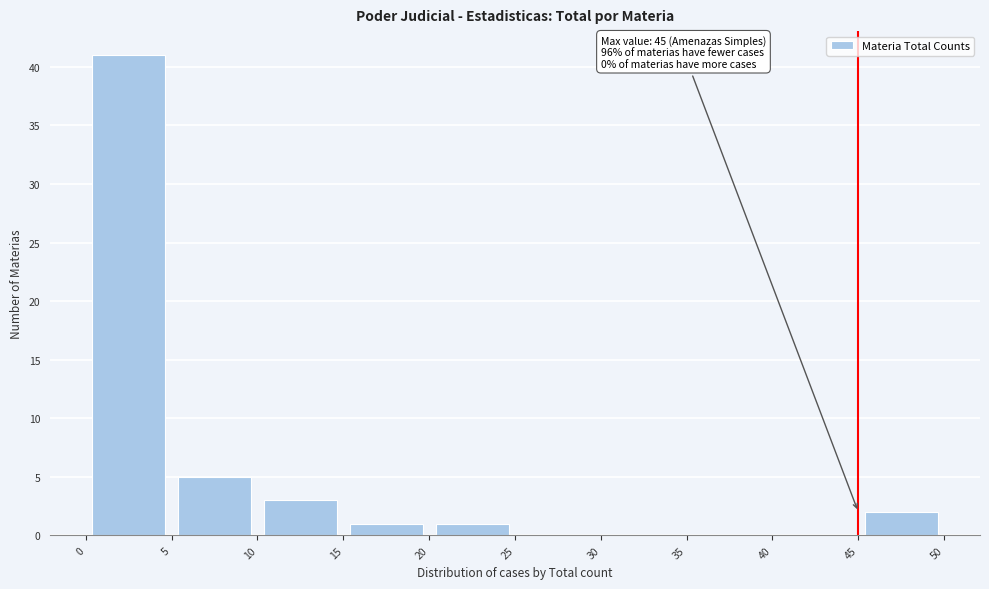

Which range on the x-axis has the tallest bar?

0 to 5